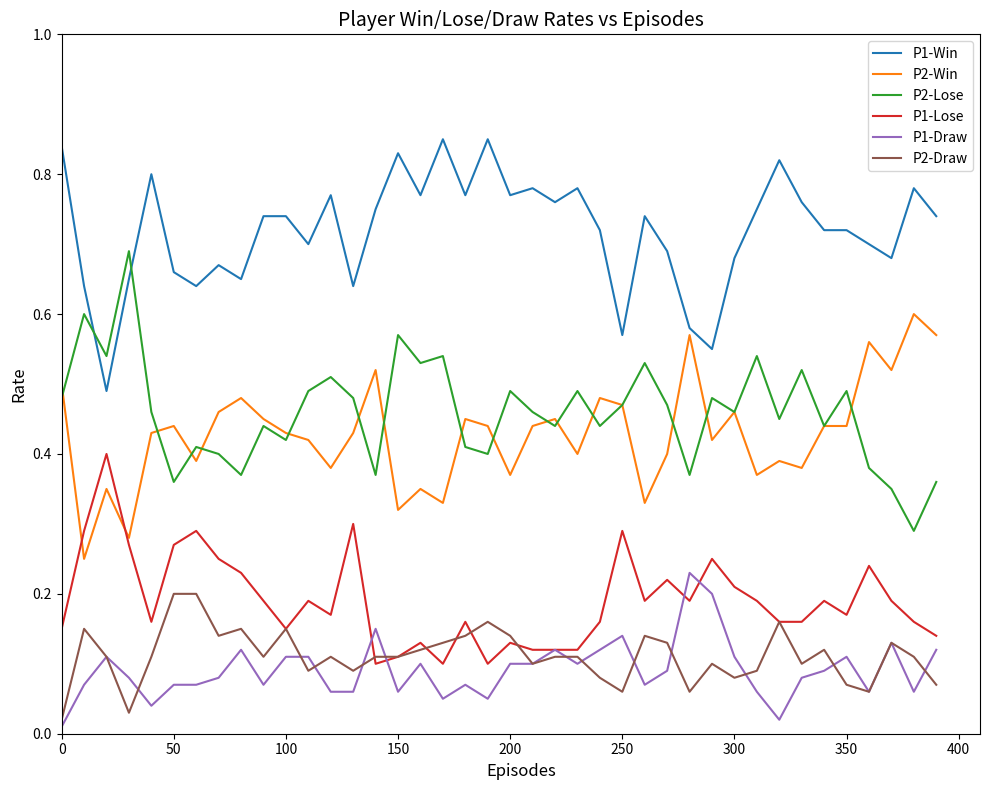

True or false: P1-Win and P2-Draw intersect in this chart.

False